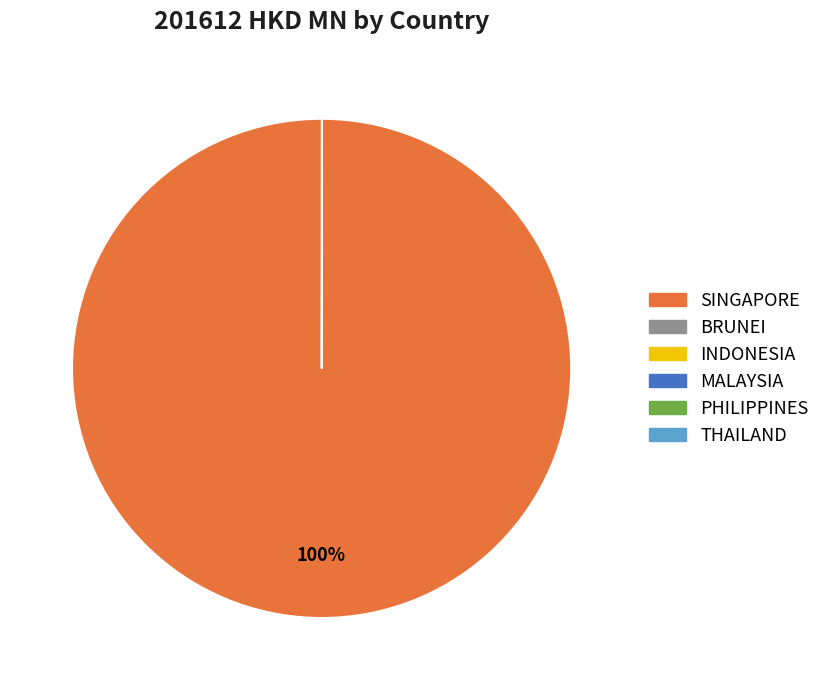

What percentage is the SINGAPORE slice, to the nearest percent?

100%